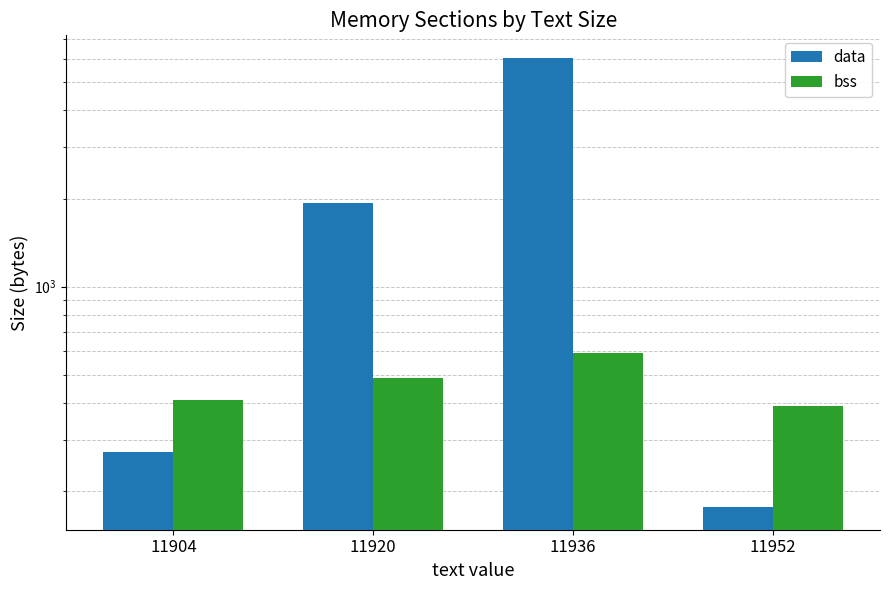

Between 11904 and 11936, which series saw the biggest shift?

data